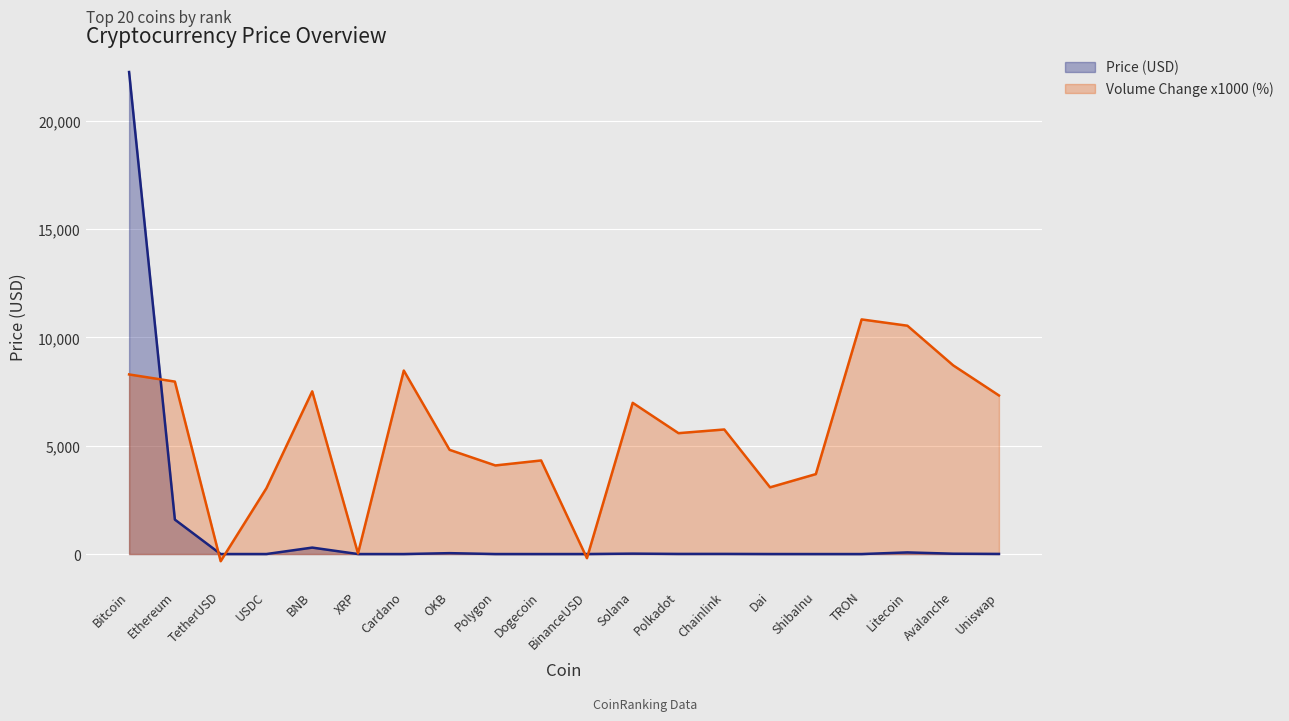

What are all the series names shown in the legend?

Price (USD), Volume Change x1000 (%)